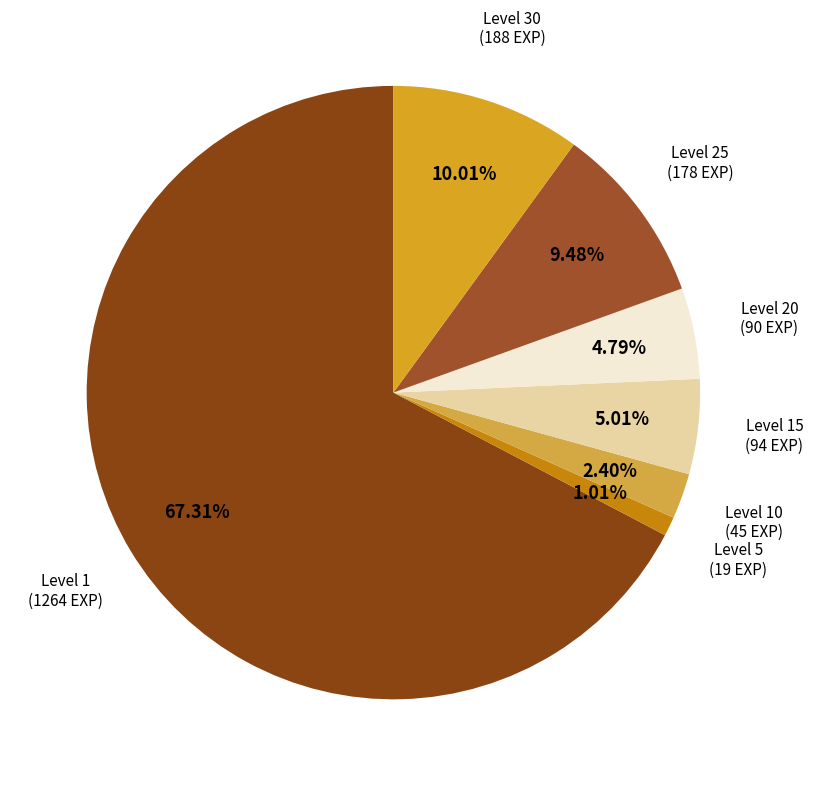

Combined, do Level 25 and Level 20 account for over 50%?

No